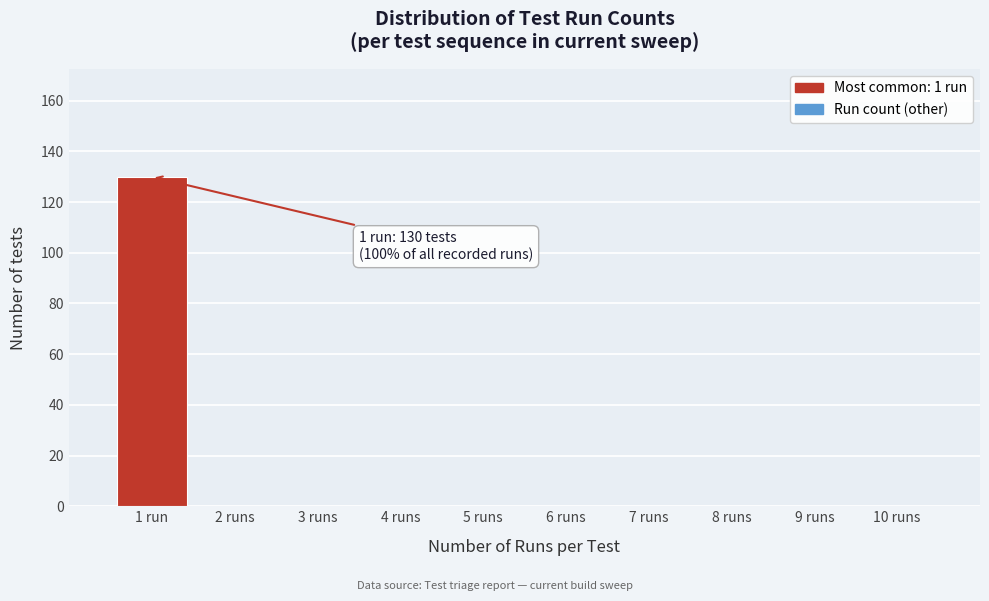

Reading left to right, what are all the values shown in this chart?

1 run=130	2 runs=0	3 runs=0	4 runs=0	5 runs=0	6 runs=0	7 runs=0	8 runs=0	9 runs=0	10 runs=0